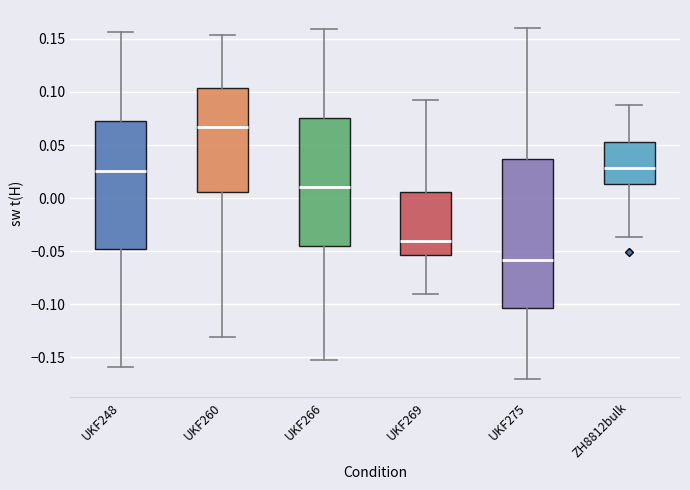

Which box has the highest median line?

UKF260